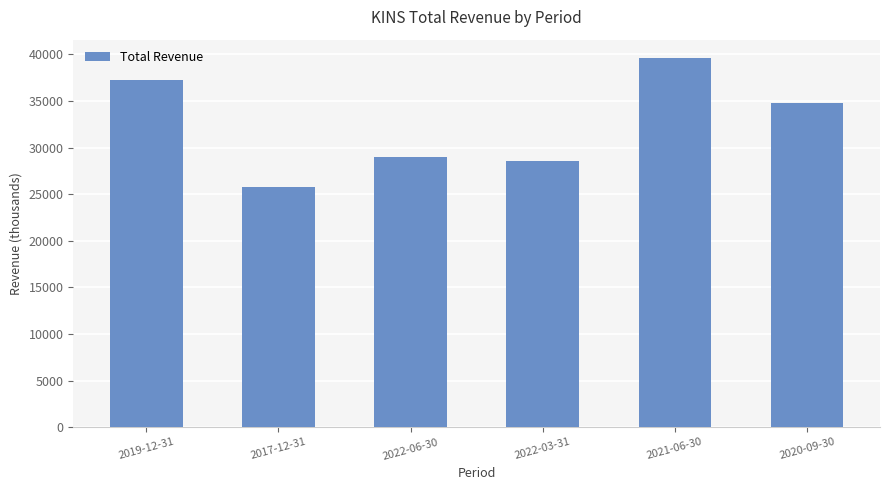

What is the sum of all values?

195000